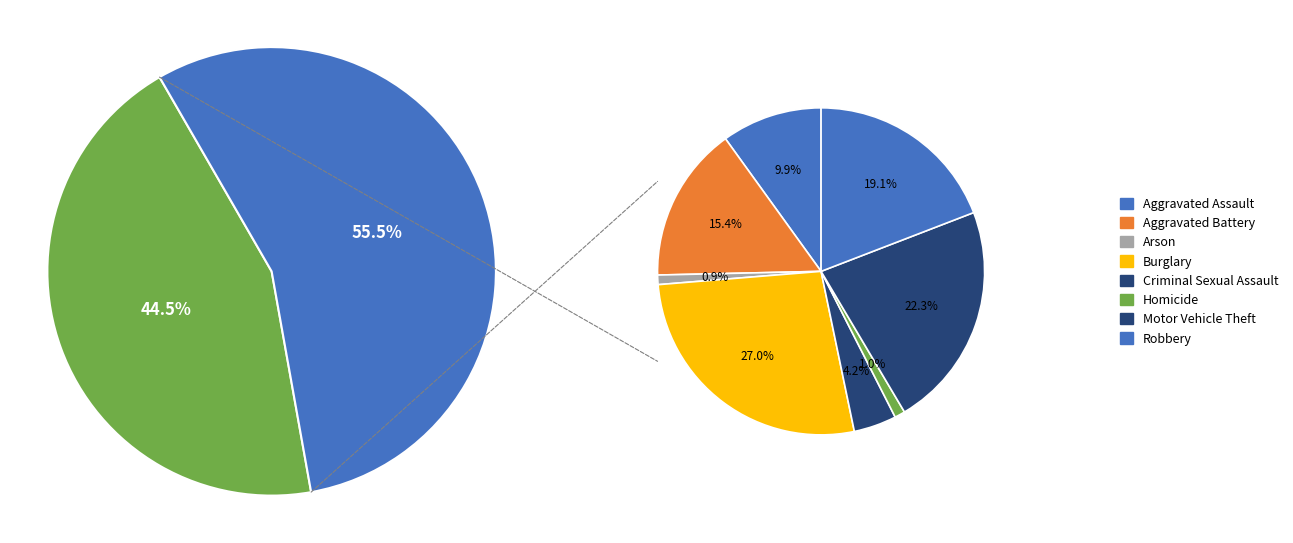

What is the smallest slice in the pie chart?

Arson